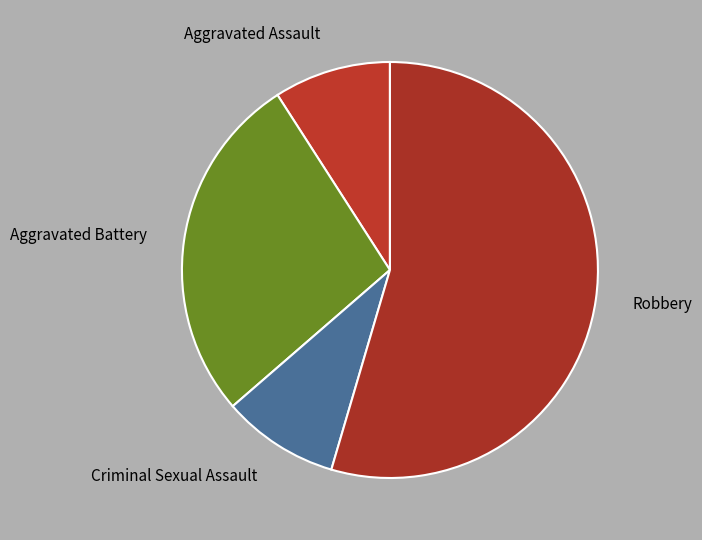

Which slice is the largest?

Robbery